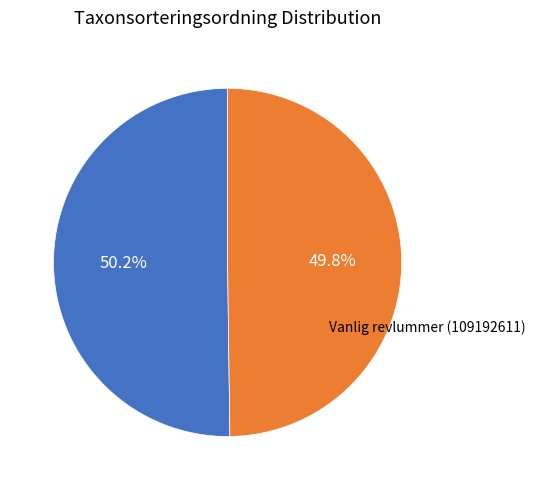

Is there a majority slice in this chart?

Yes